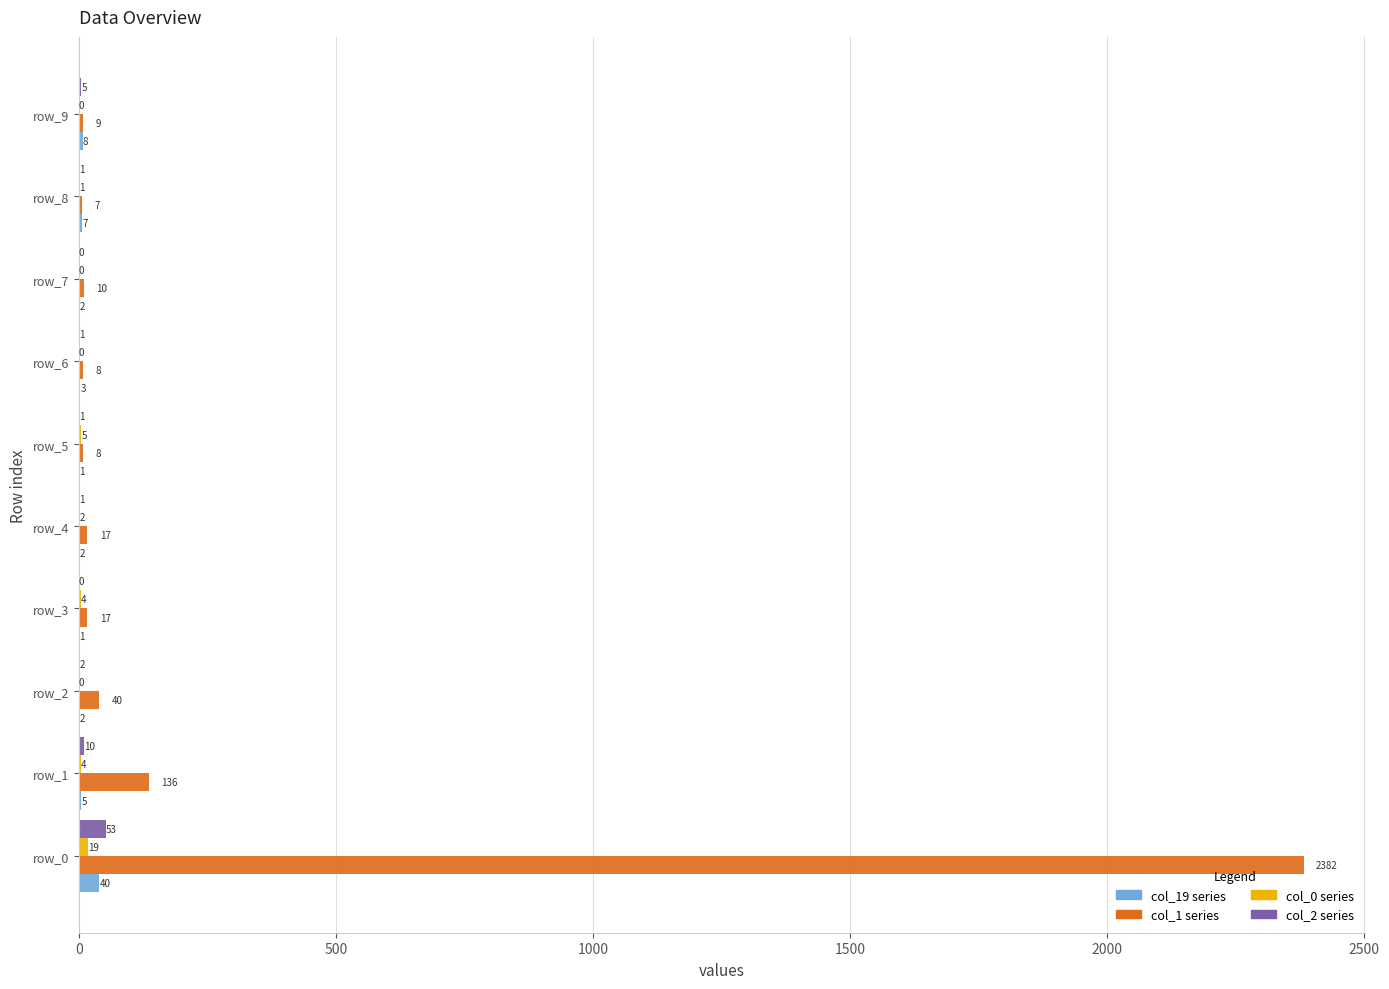

What is the total value across all series at row_8?

16